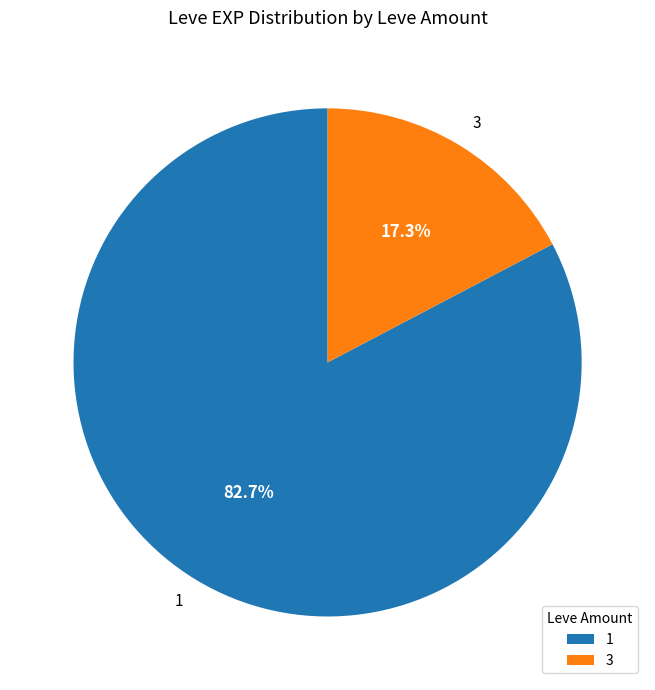

Is there a majority slice in this chart?

Yes